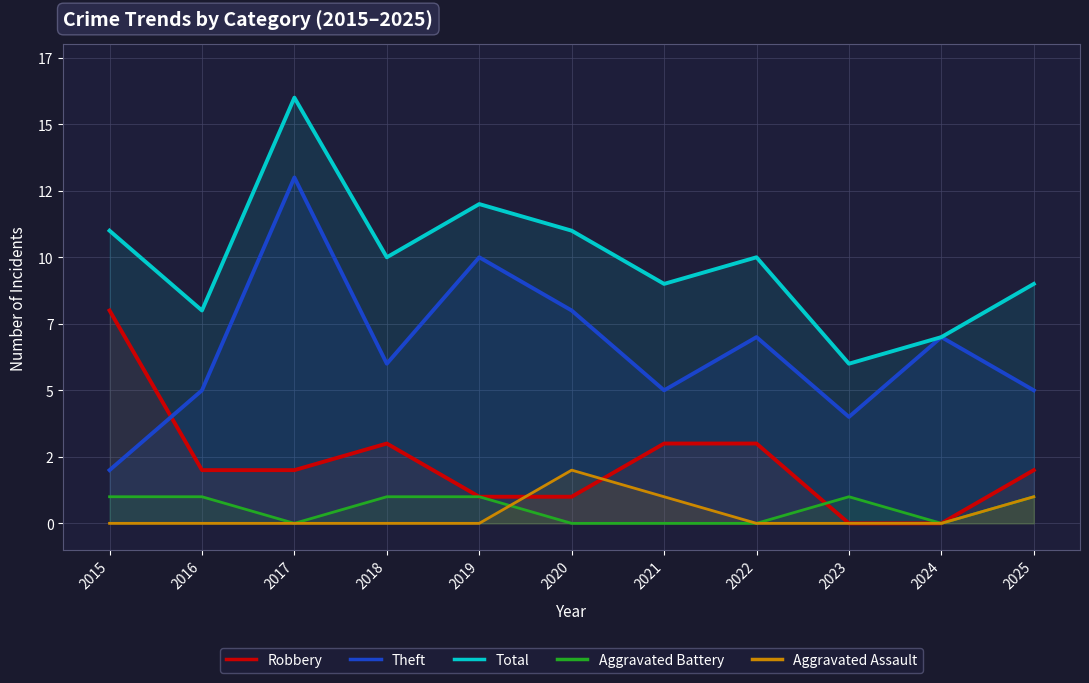

How many lines are shown in the chart?

5